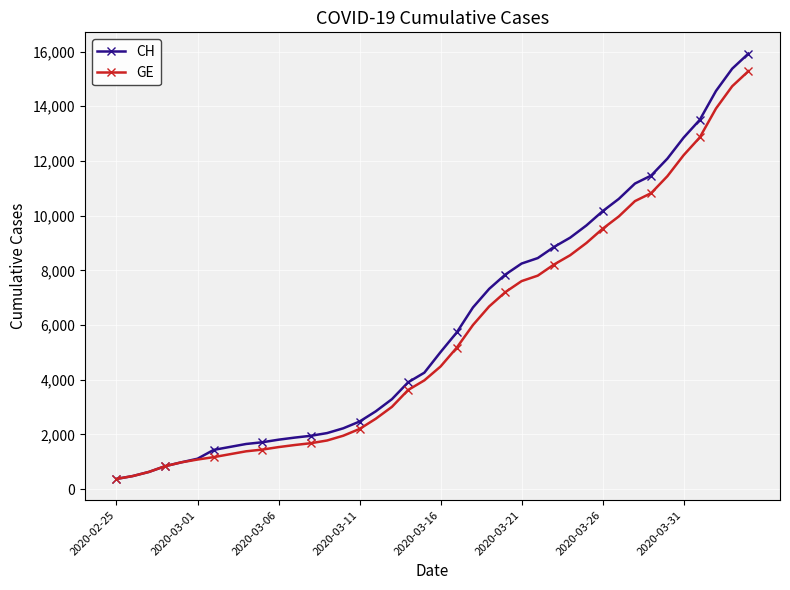

Which series has the largest range (max minus min)?

CH